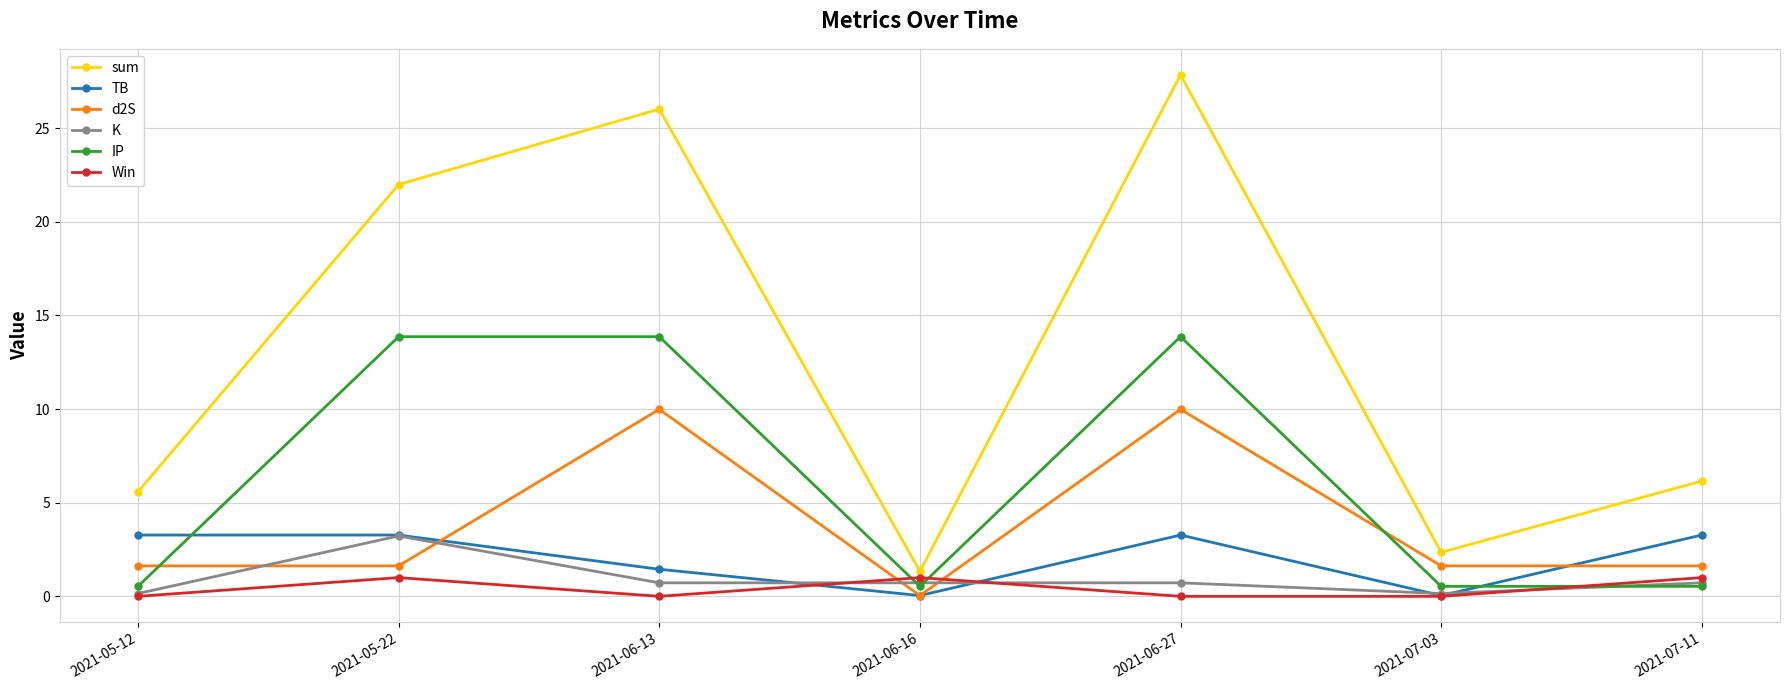

Is the value of TB at 2021-05-22 greater than the value of d2S at 2021-05-22?

Yes